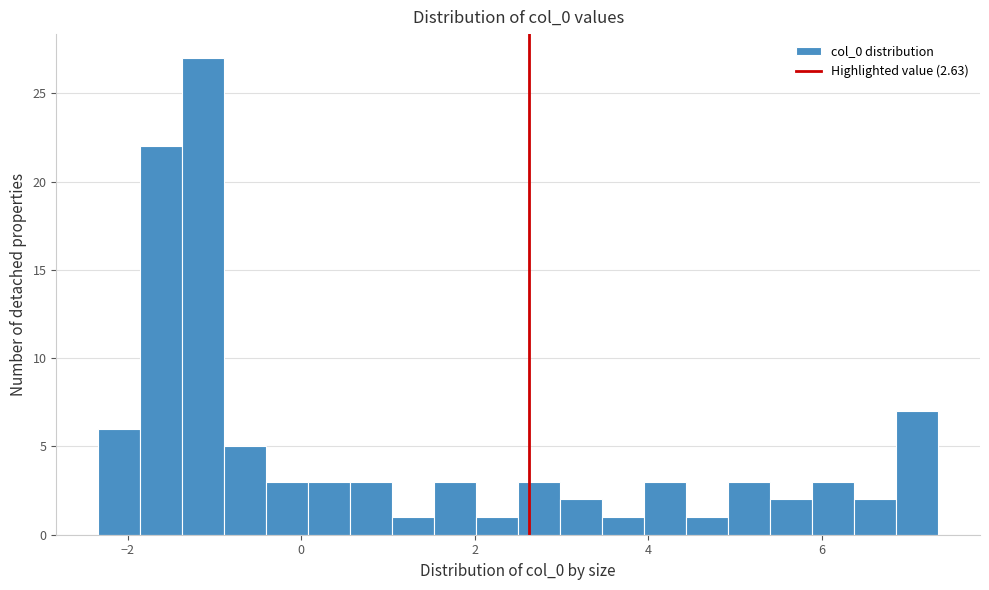

Around what value on the x-axis is the tallest bar? Give the approximate position of its centre, as read against the axis.

-1.2